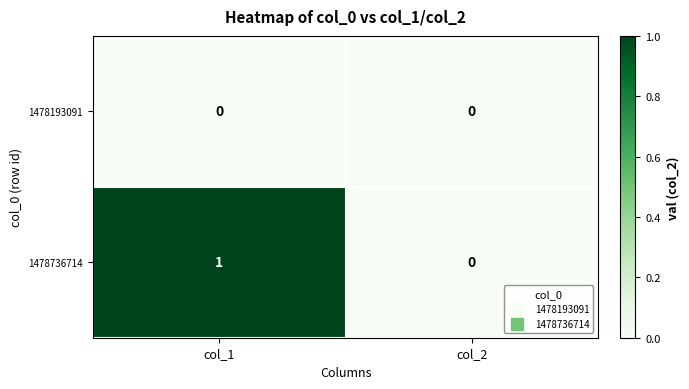

Which series has the widest spread of values?

1478736714